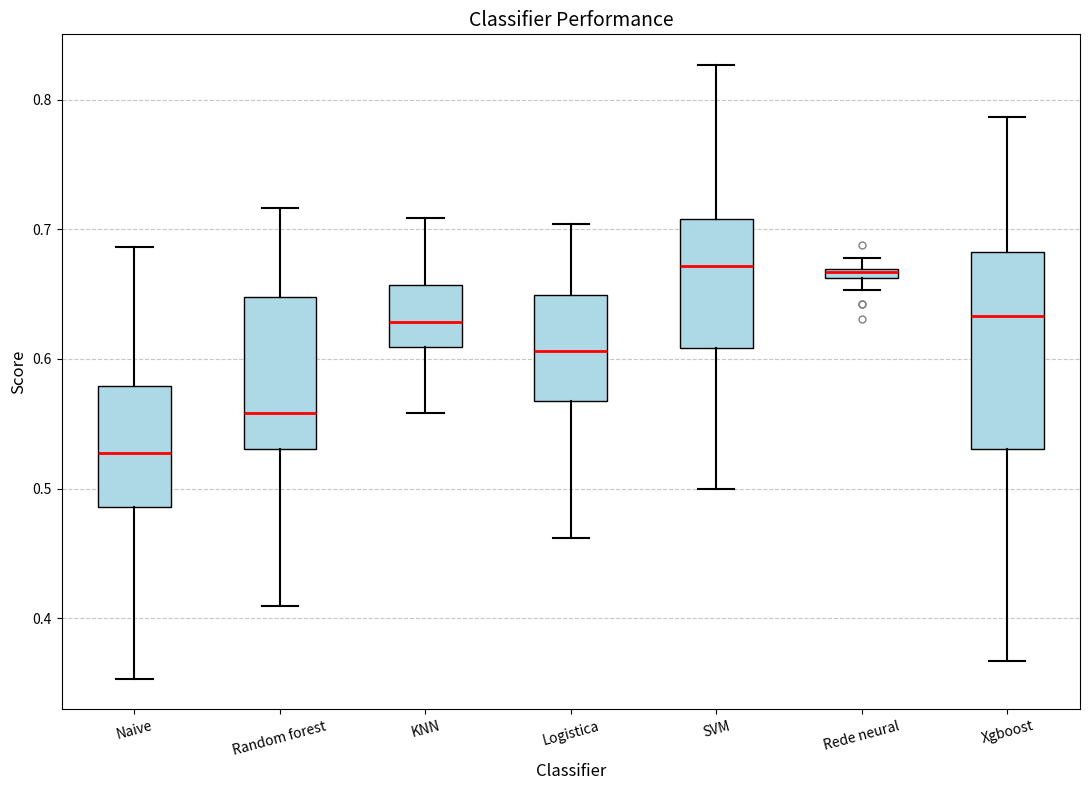

Where is the lower edge of the box for Xgboost on the y-axis? The values are not printed on the chart, so give them approximately, as read against the axis.

0.53